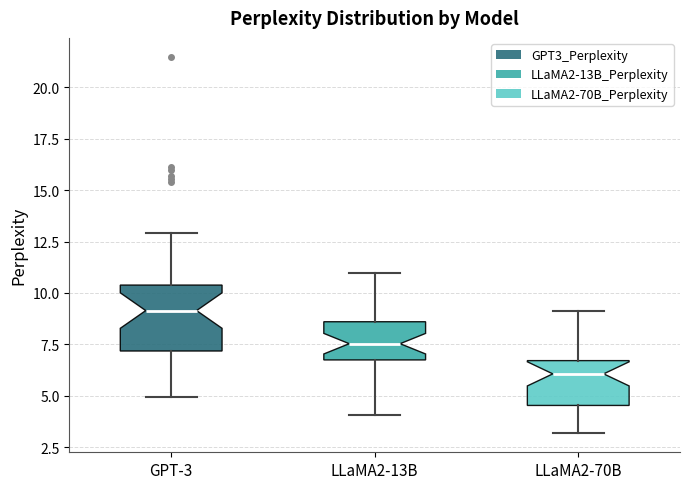

Reading left to right, read every box against the y-axis: the position of its median line, the range the box covers, and the ends of its whiskers. The values are not printed on the chart, so give them approximately, as read against the axis.

GPT-3: median 9.0, box 7.0 to 10.5, whiskers 5.0 to 13.0
LLaMA2-13B: median 7.5, box 6.5 to 8.5, whiskers 4.0 to 11.0
LLaMA2-70B: median 6.0, box 4.5 to 6.5, whiskers 3.0 to 9.0